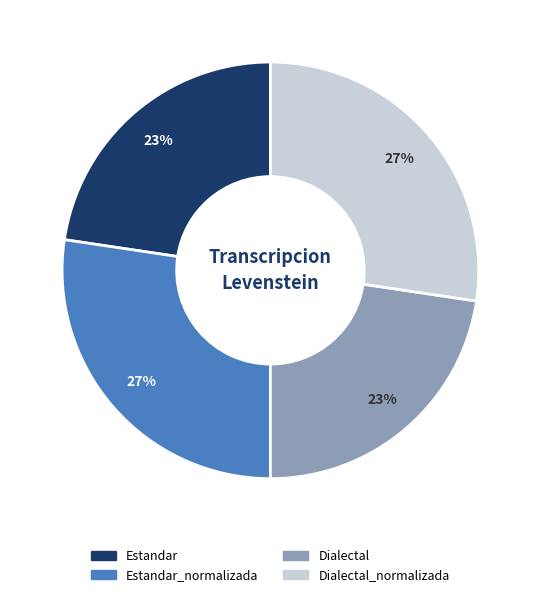

Is there a majority slice in this chart?

No